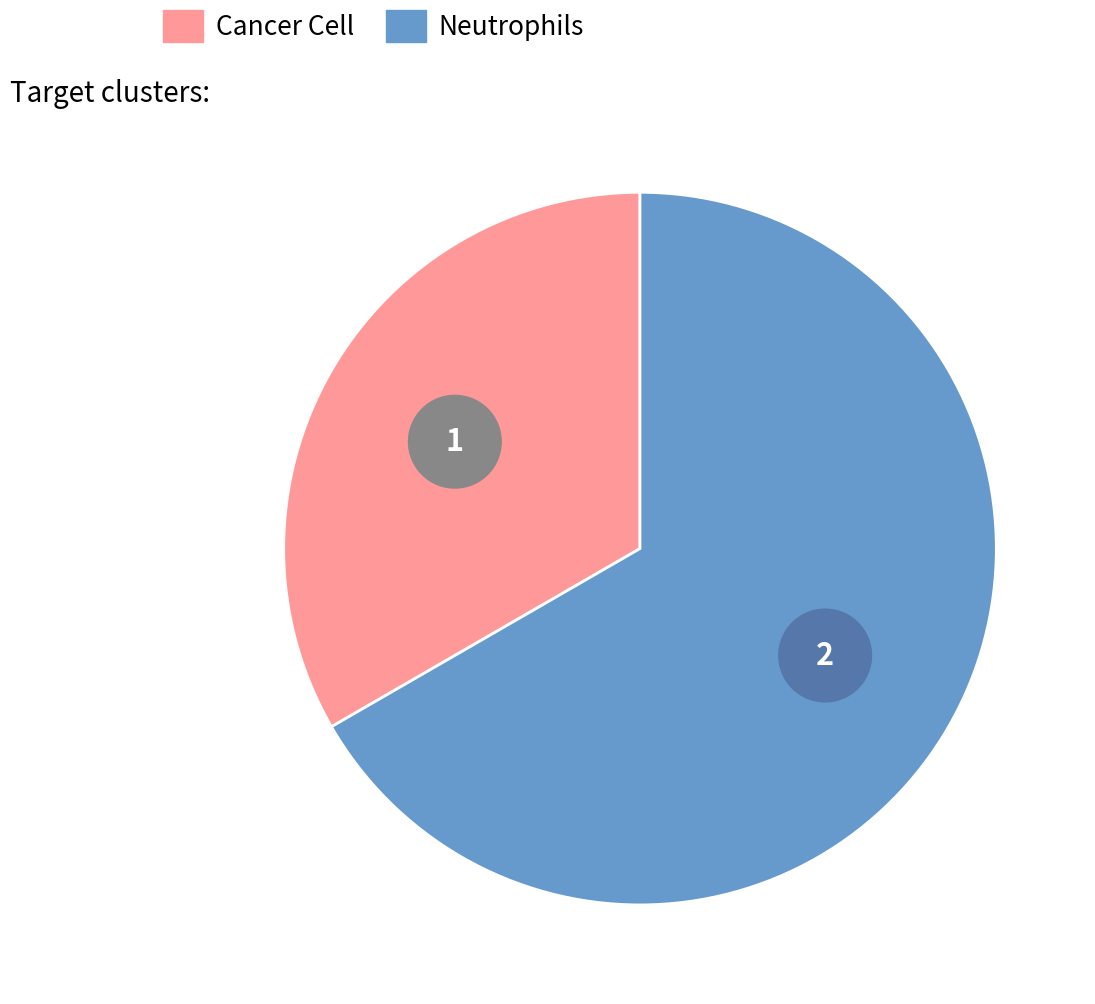

What is the smallest slice in the pie chart?

Cancer Cell